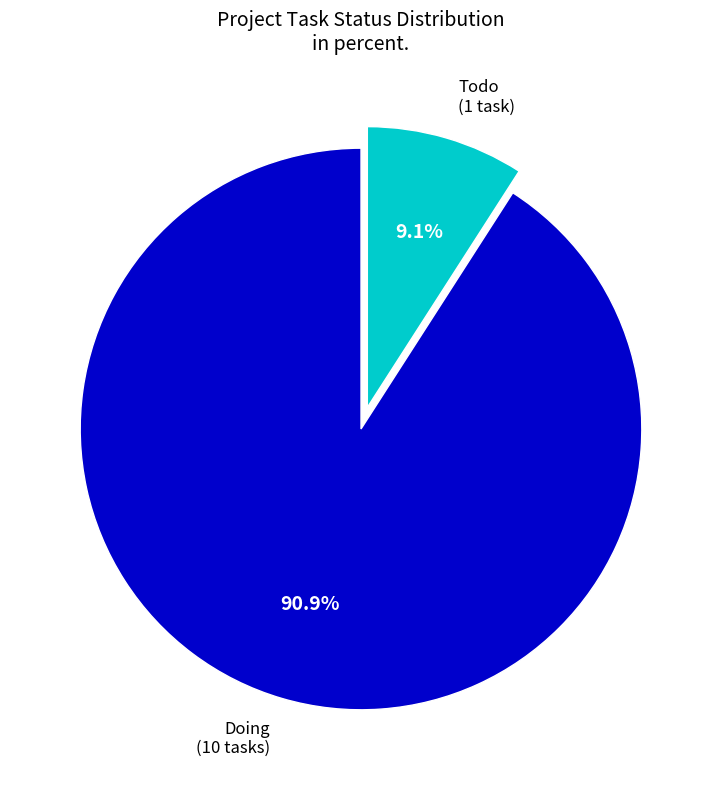

Count the number of slices in the pie.

2